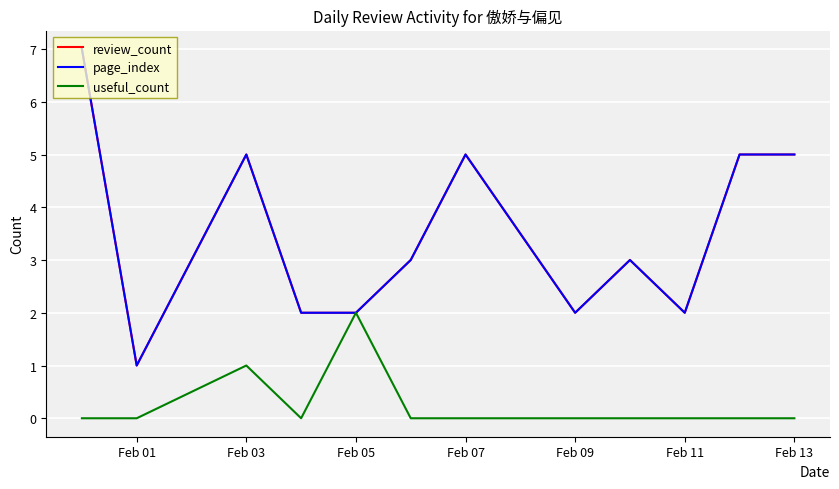

What is the value of the review_count point at the 5th from the left?

2